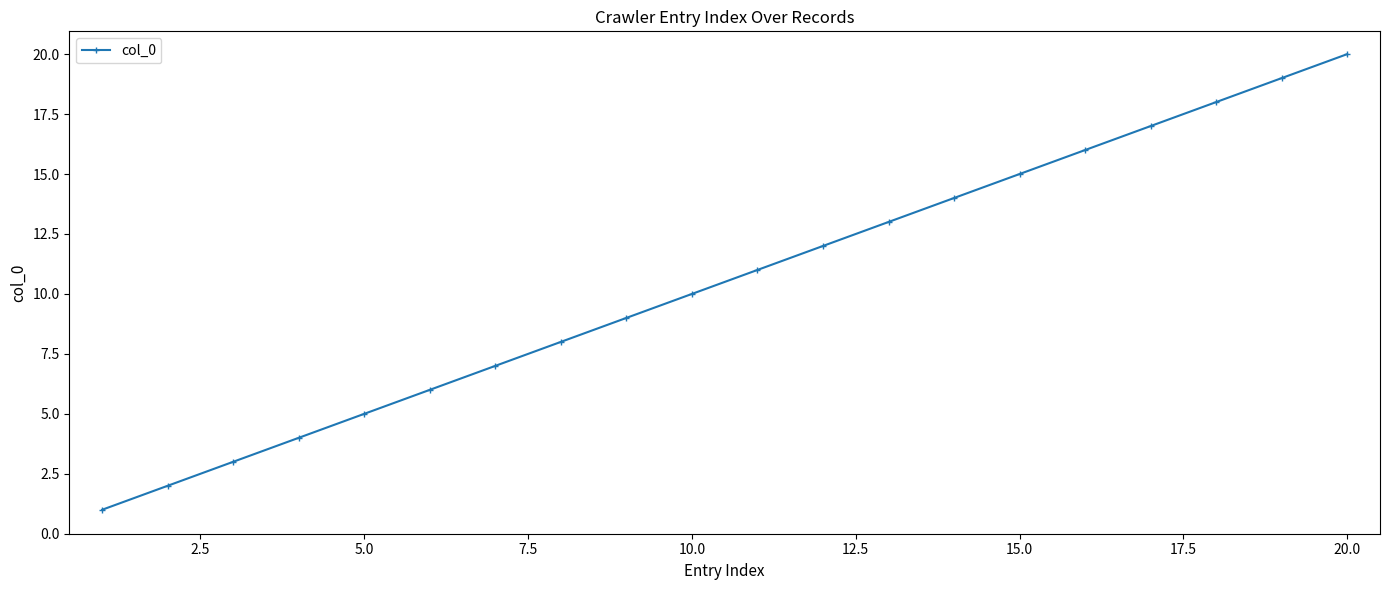

What is the value of the 1st point from the left?

1